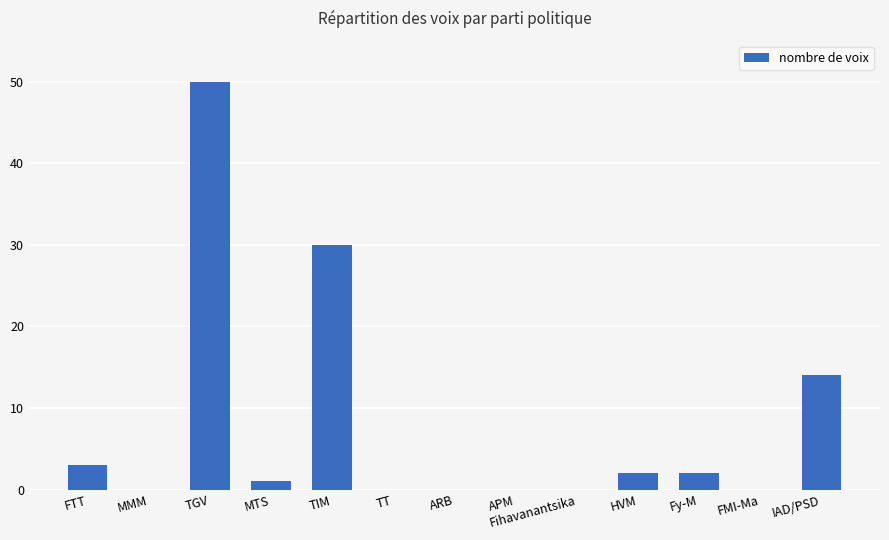

At which label is the value closest to 25?

TIM